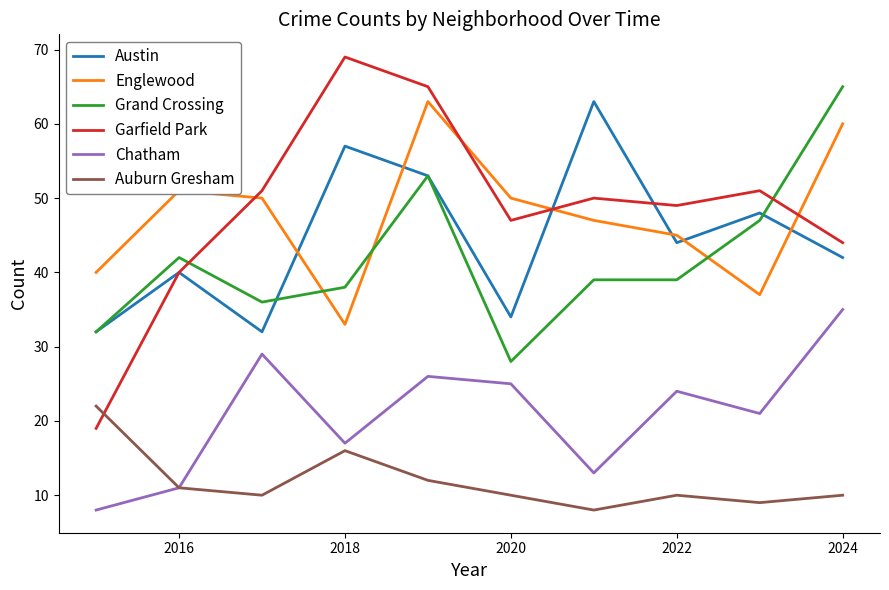

True or false: Auburn Gresham and Garfield Park intersect in this chart.

True